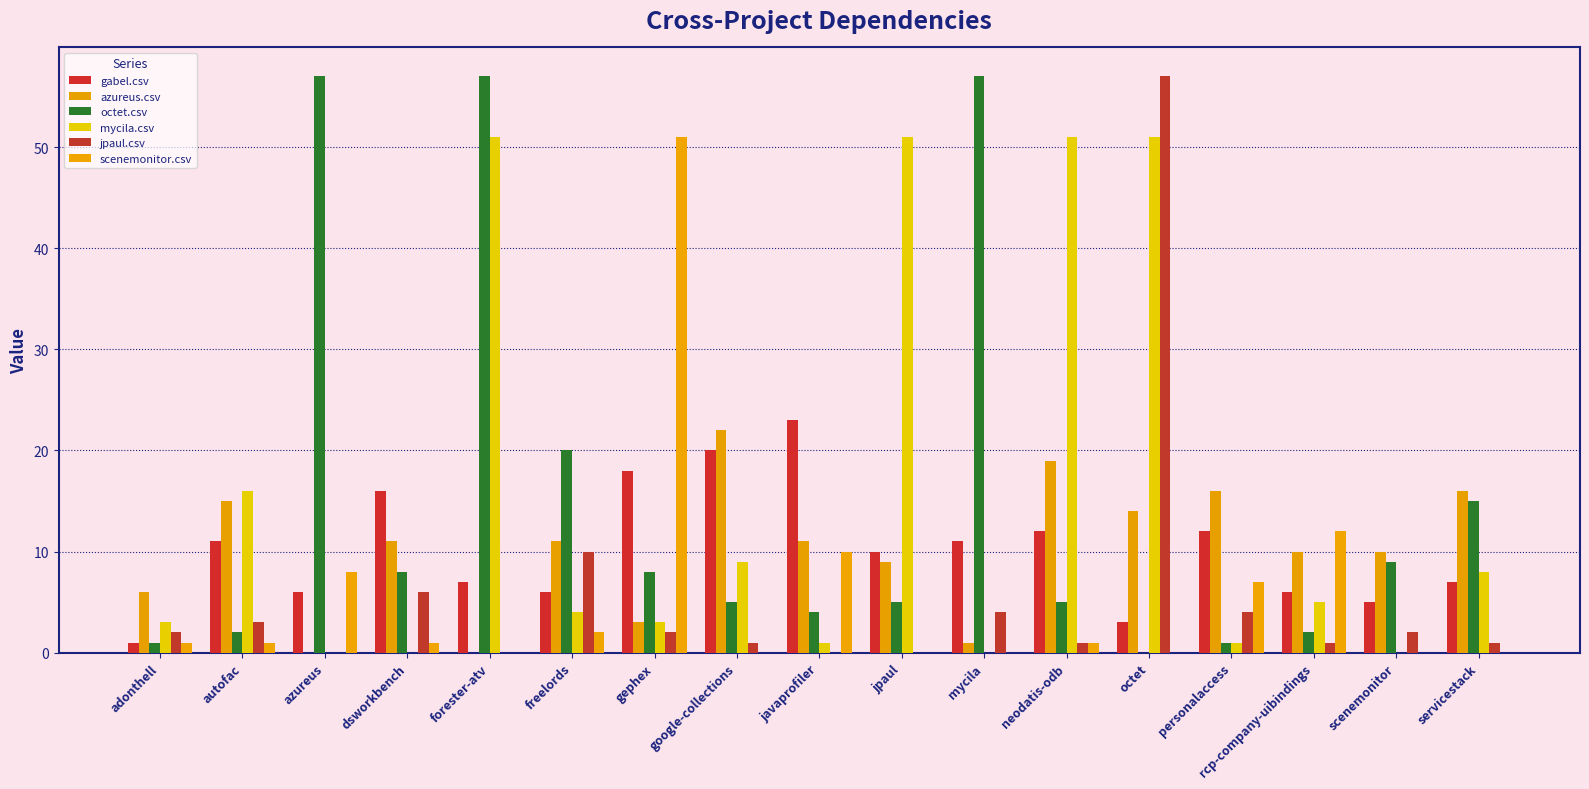

Between neodatis-odb and servicestack, which series saw the biggest shift?

mycila.csv